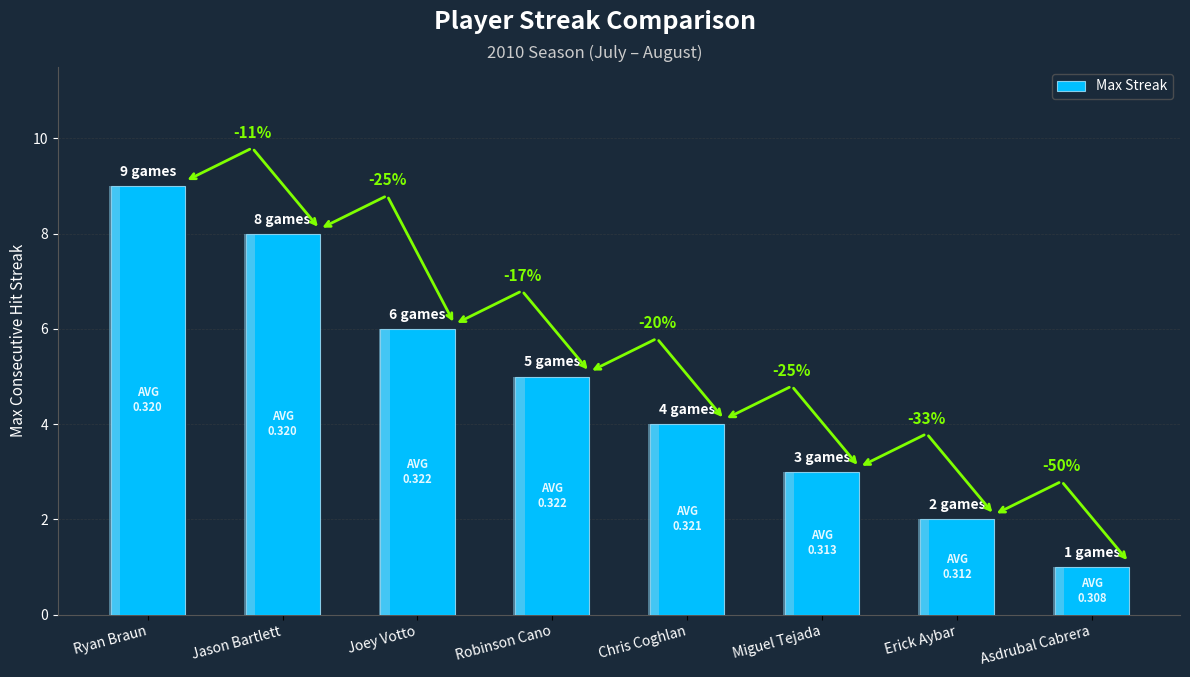

The value at Erick Aybar is 2. True or false?

True